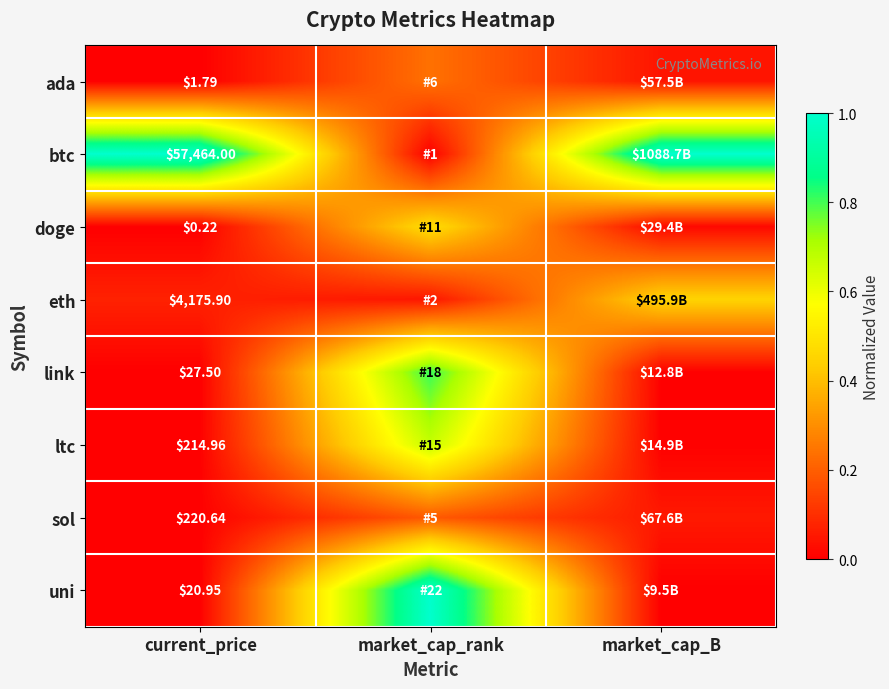

At current_price, list the series in order from smallest to largest.

doge, ada, uni, link, ltc, sol, eth, btc